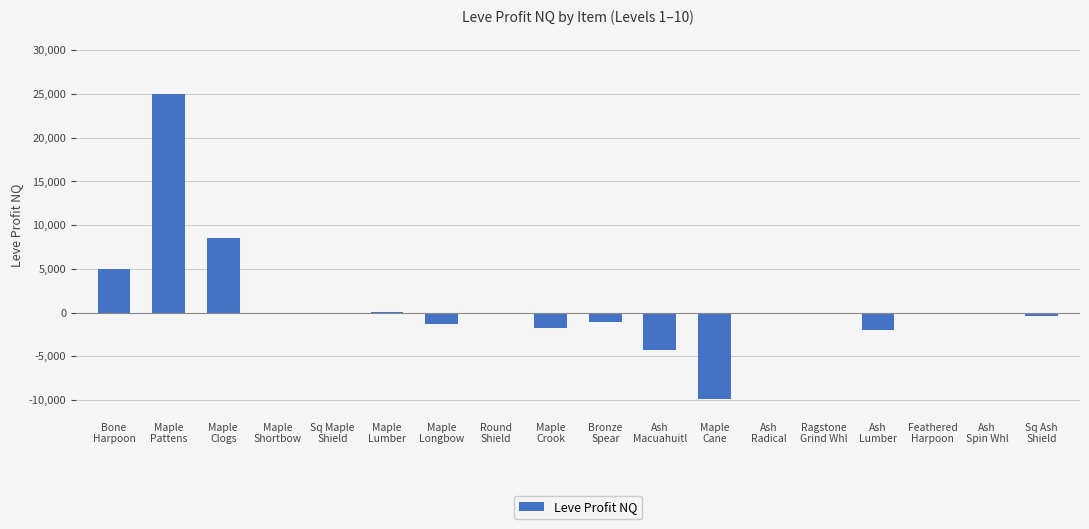

Which category has the highest value across all series?

Maple
Pattens